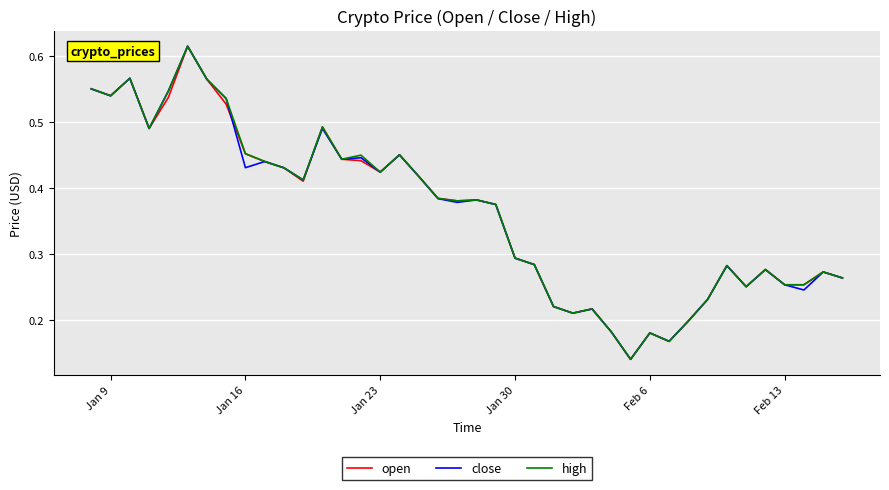

Which series has the widest spread of values?

close